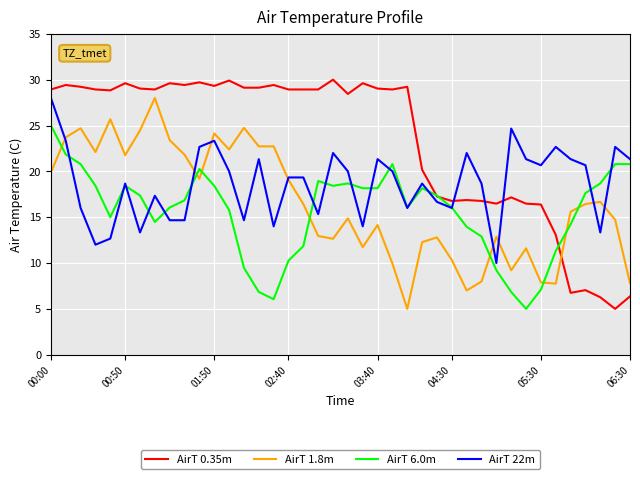

How many intersections are there between AirT 0.35m and AirT 1.8m?

1